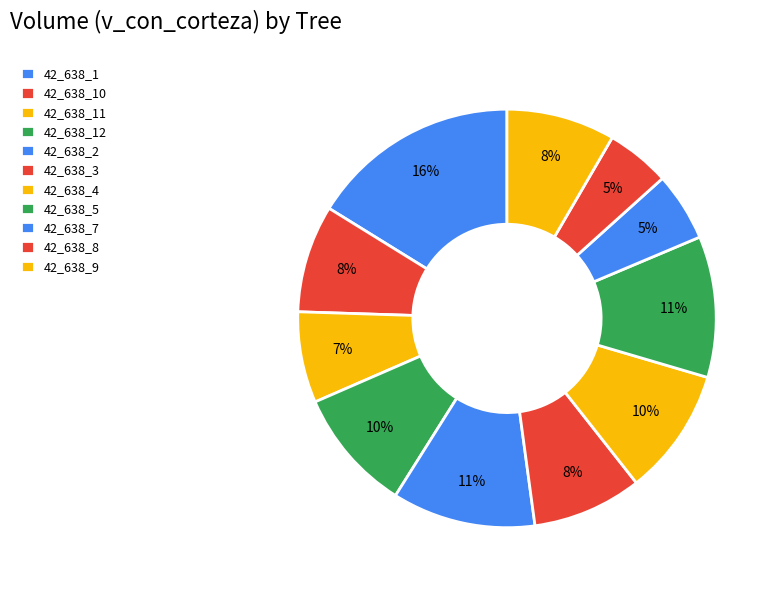

Rank the categories by value from lowest to highest.

42_638_8, 42_638_7, 42_638_11, 42_638_10, 42_638_9, 42_638_3, 42_638_12, 42_638_4, 42_638_5, 42_638_2, 42_638_1